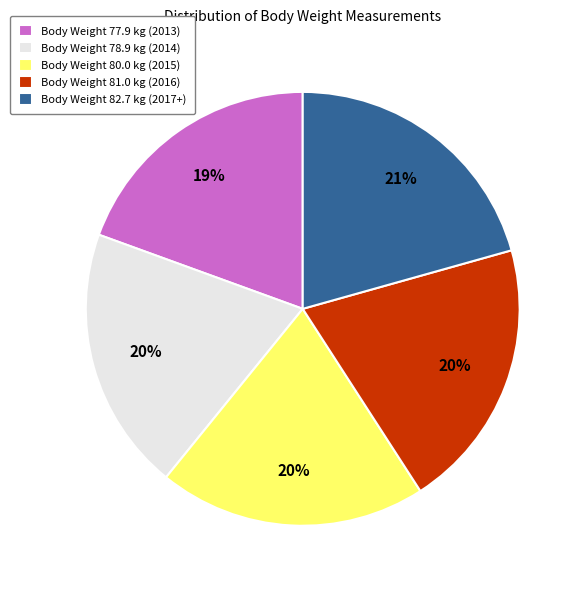

Does any single category account for the majority?

No